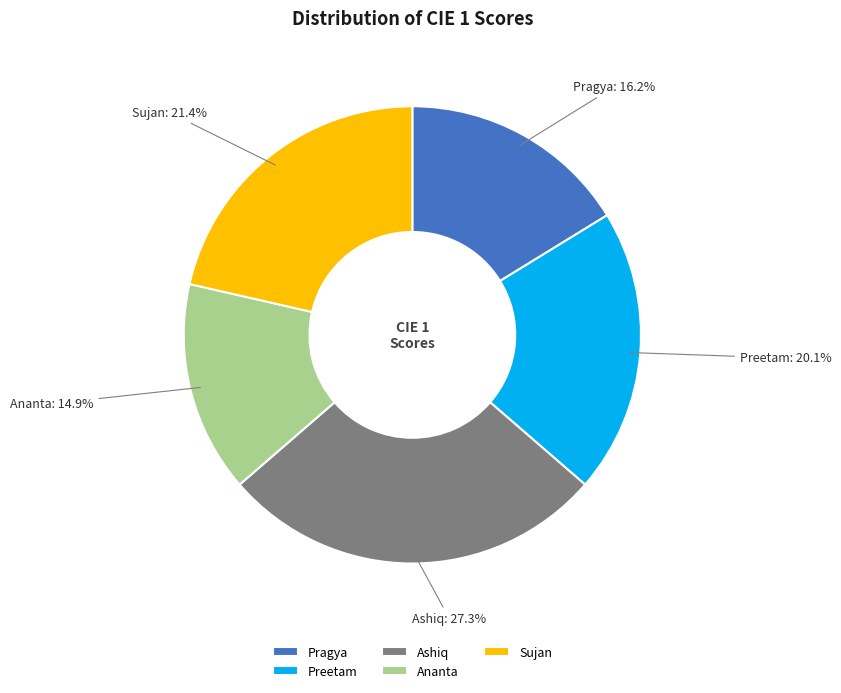

How many segments does this pie chart have?

5